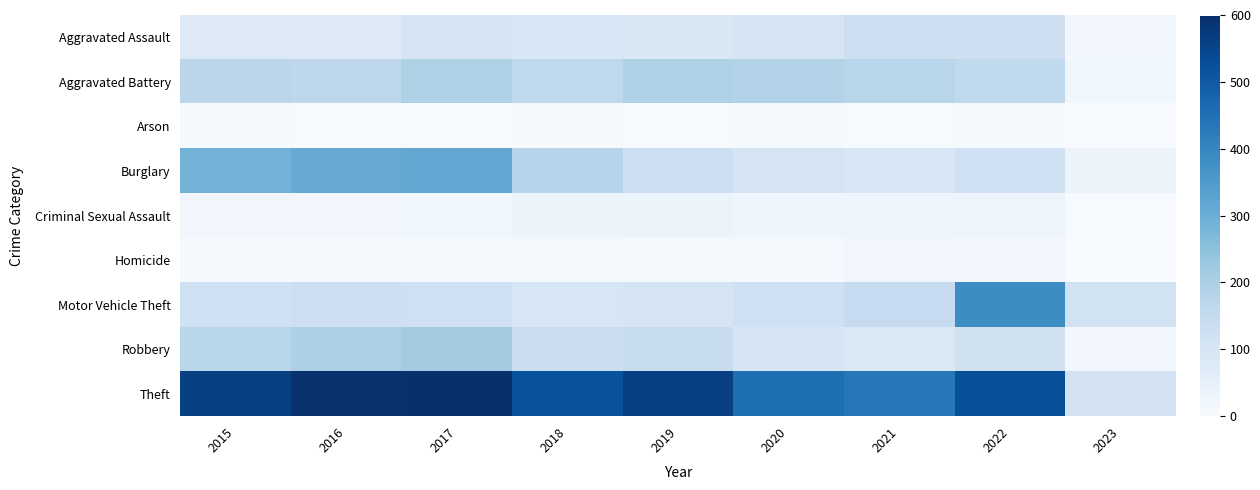

Which series has the largest total across all categories?

Theft